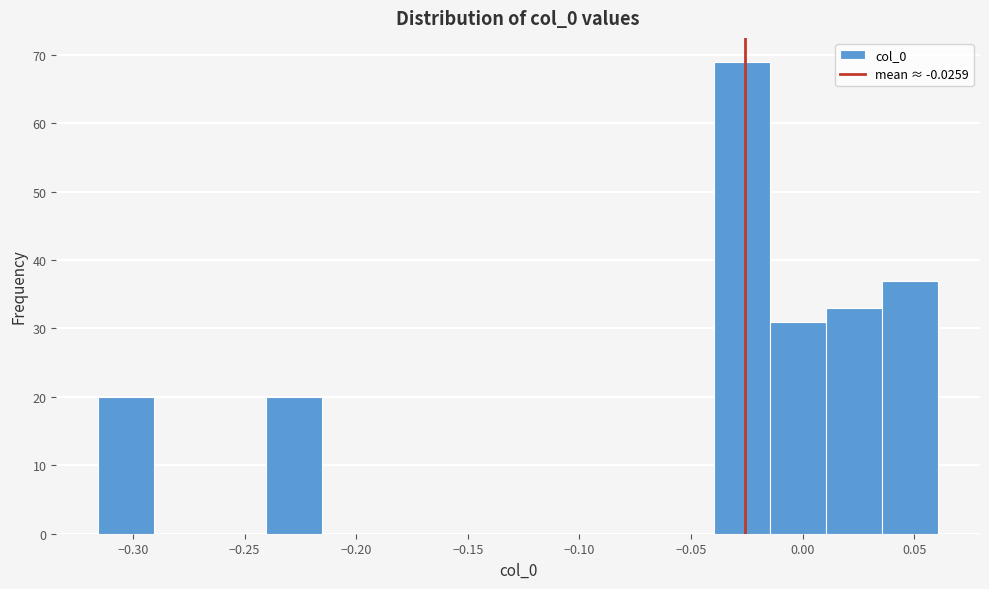

Over which range of the x-axis is the bar tallest?

-0.040 to -0.015